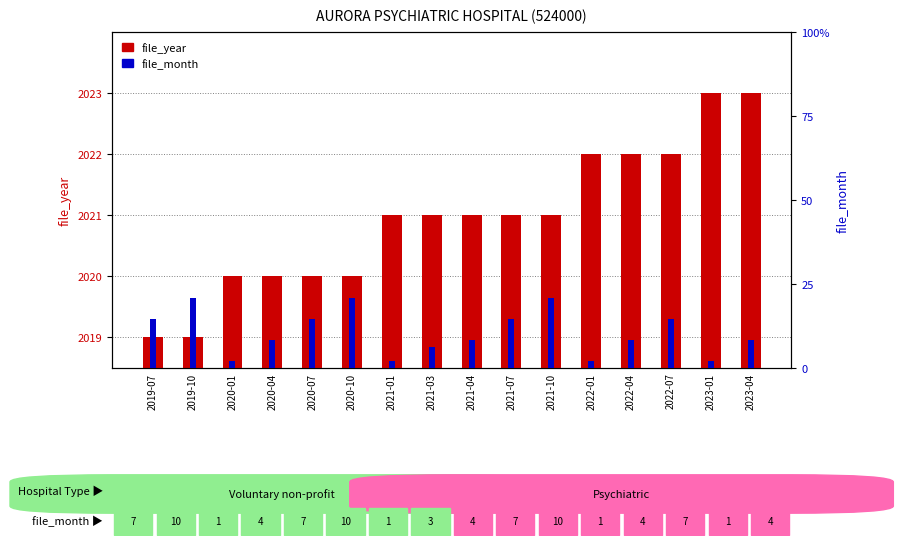

Reading right to left, extract all data points from this chart.

file_year: 2023-04=2023	2023-01=2023	2022-07=2022	2022-04=2022	2022-01=2022	2021-10=2021	2021-07=2021	2021-04=2021	2021-03=2021	2021-01=2021	2020-10=2020	2020-07=2020	2020-04=2020	2020-01=2020	2019-10=2019	2019-07=2019
file_month: 2023-04=4	2023-01=1	2022-07=7	2022-04=4	2022-01=1	2021-10=10	2021-07=7	2021-04=4	2021-03=3	2021-01=1	2020-10=10	2020-07=7	2020-04=4	2020-01=1	2019-10=10	2019-07=7